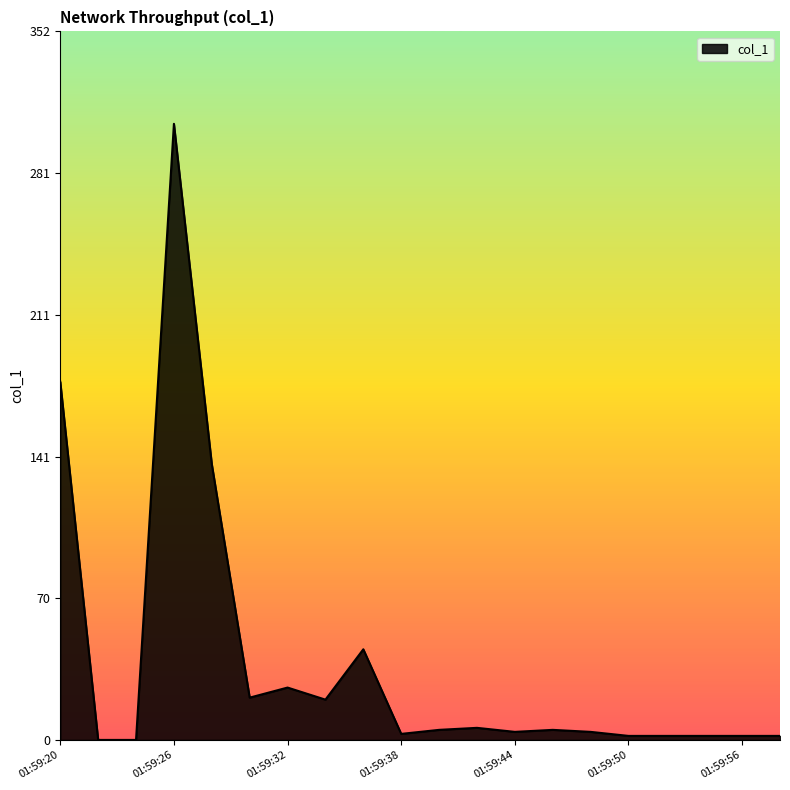

What is the greatest value displayed?

305.9